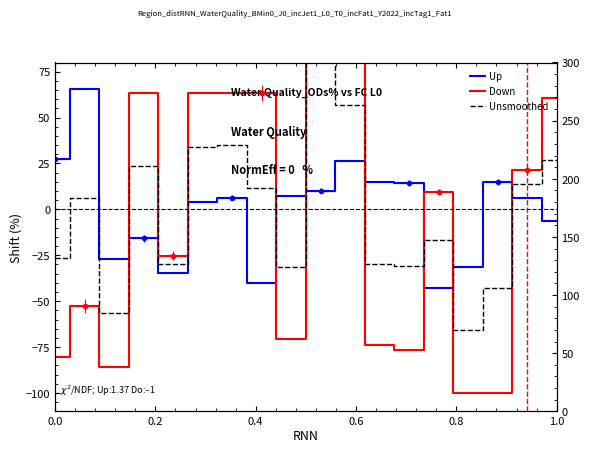

True or false: Unsmoothed has a value of -26.5 at 0.0.

True